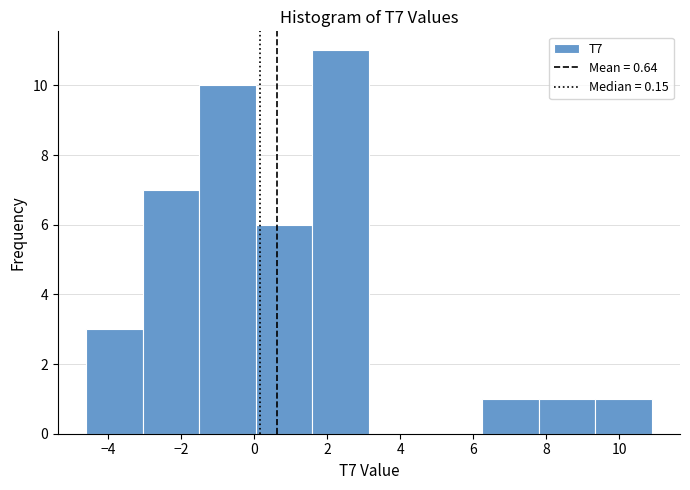

Reading left to right, list every bar in this chart as the range it spans on the x-axis followed by its height. Neither the bar edges nor the heights are printed on the chart, so give them approximately, as read against the axes.

-4.6 to -3.0: 3
-3.0 to -1.6: 7
-1.6 to 0.0: 10
0.0 to 1.6: 6
1.6 to 3.2: 11
3.2 to 4.6: 0
4.6 to 6.2: 0
6.2 to 7.8: 1
7.8 to 9.4: 1
9.4 to 10.8: 1